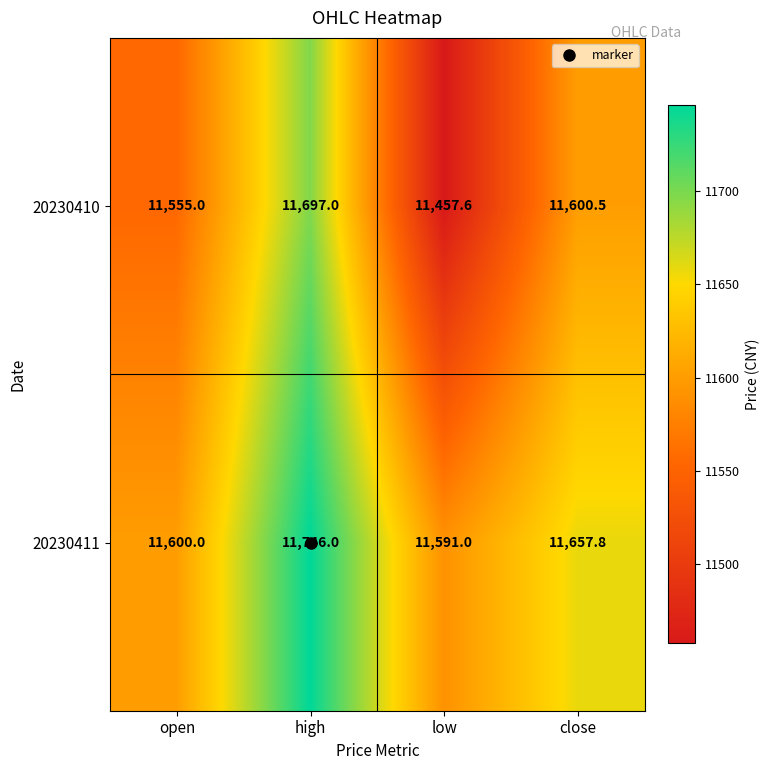

At how many categories does at least one series exceed 11579?

4